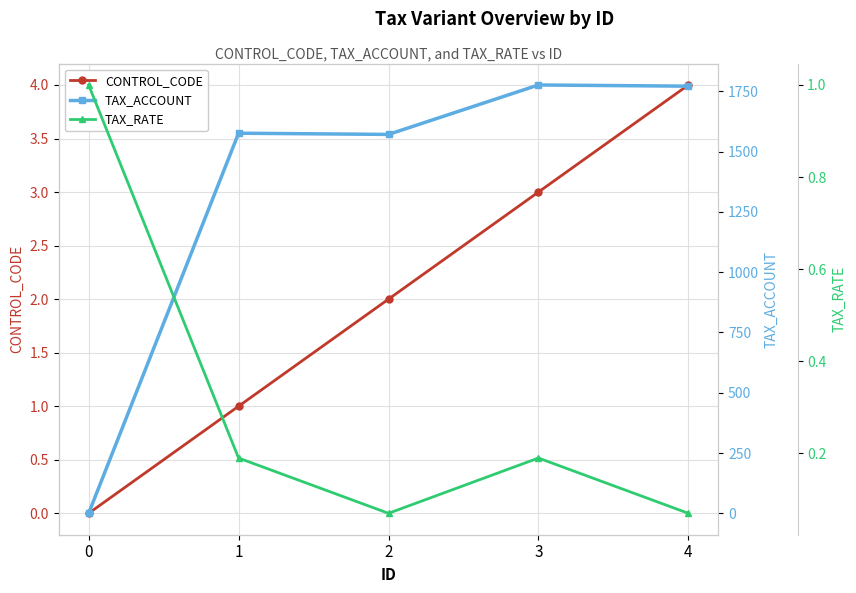

Reading left to right, extract all data points from this chart.

CONTROL_CODE: 0=0.0	1=1.0	2=2.0	3=3.0	4=4.0
TAX_ACCOUNT: 0=0.0	1=1576.0	2=1571.0	3=1776.0	4=1771.0
TAX_RATE: 0=1.0	1=0.2	2=0.1	3=0.2	4=0.1